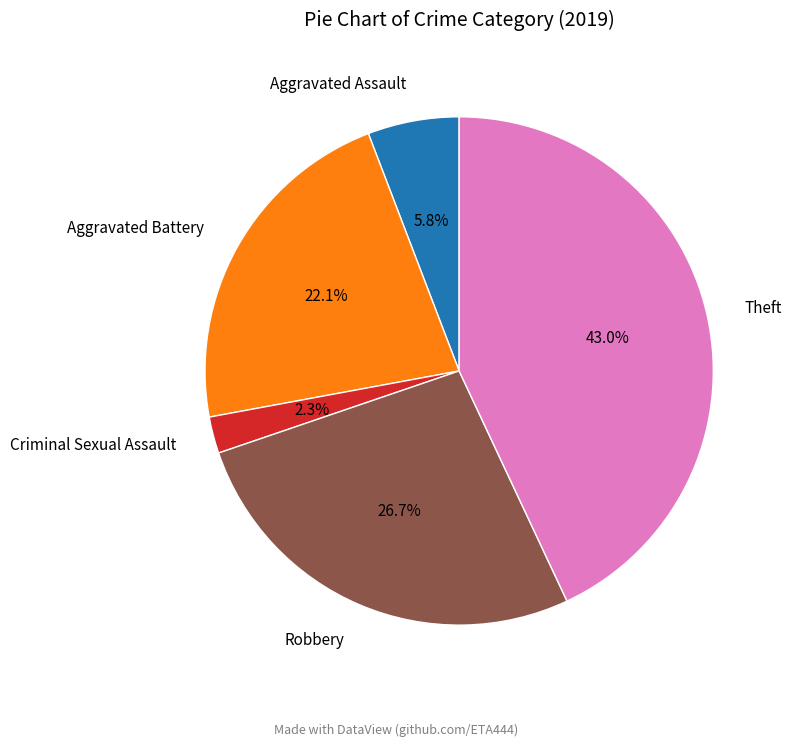

What percentage is the Aggravated Assault slice, to the nearest percent?

6%